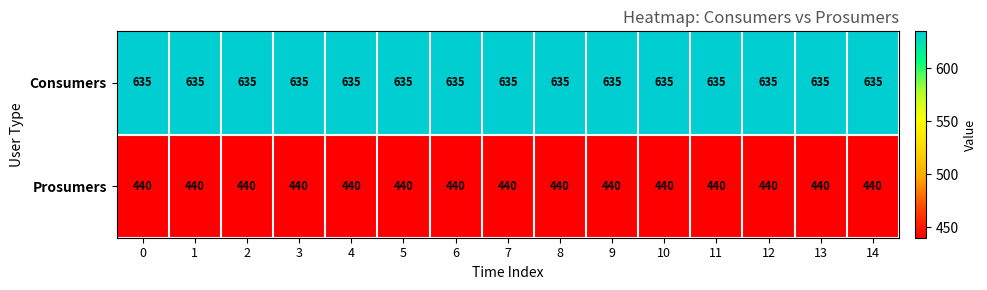

What is the approximate value of Consumers at 5?

635